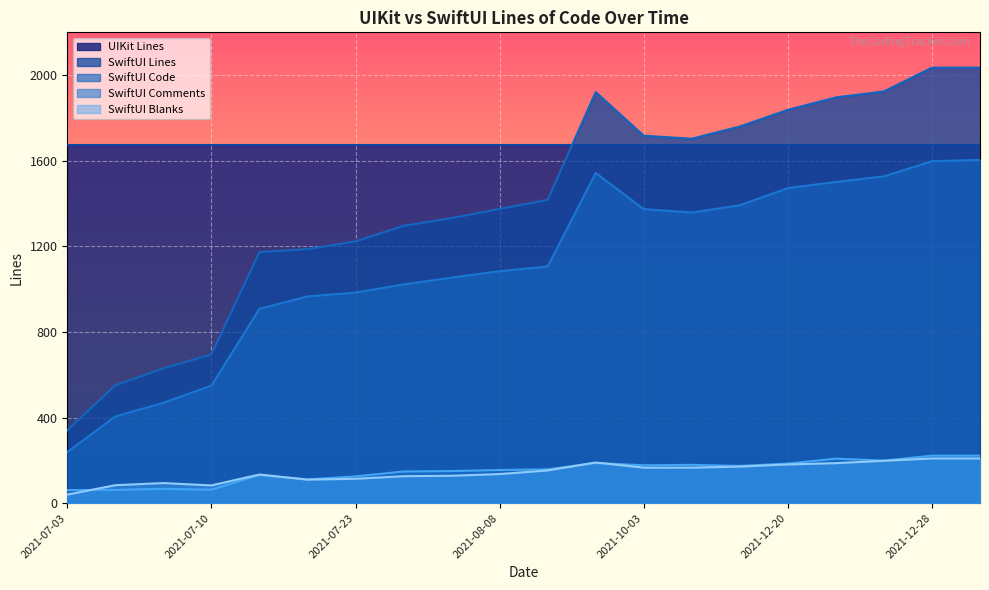

In SwiftUI Lines, how many points are higher than both neighbors (excluding endpoints)?

1